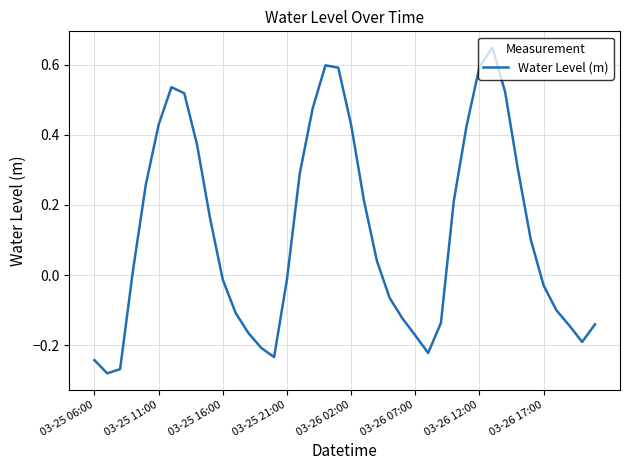

What is the difference between the maximum and minimum values?

0.9